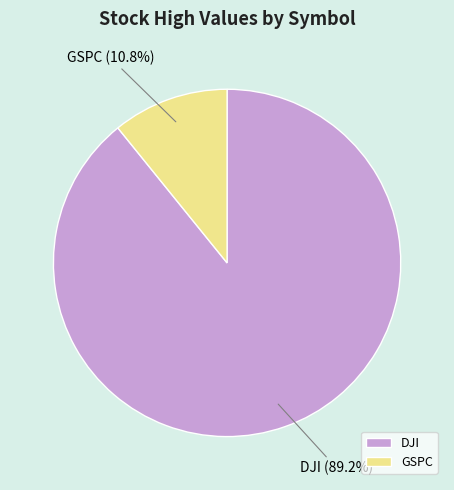

What percentage is the DJI slice, to the nearest percent?

89%